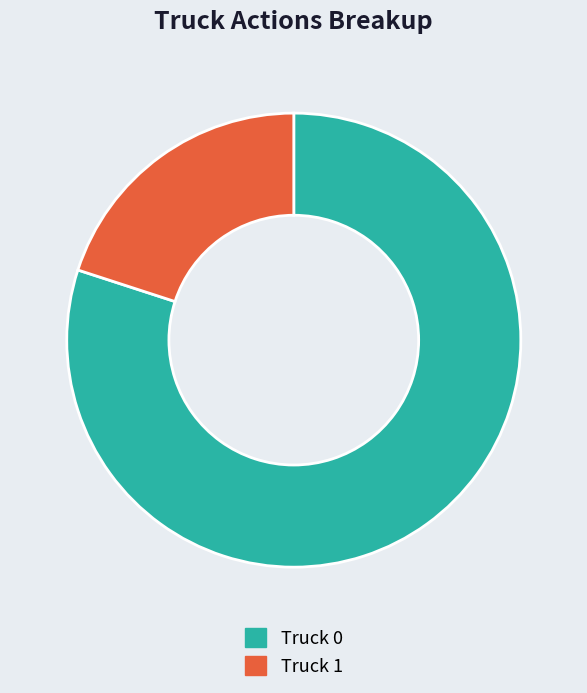

Approximately how many times larger is the value at Truck 0 compared to Truck 1?

4.0